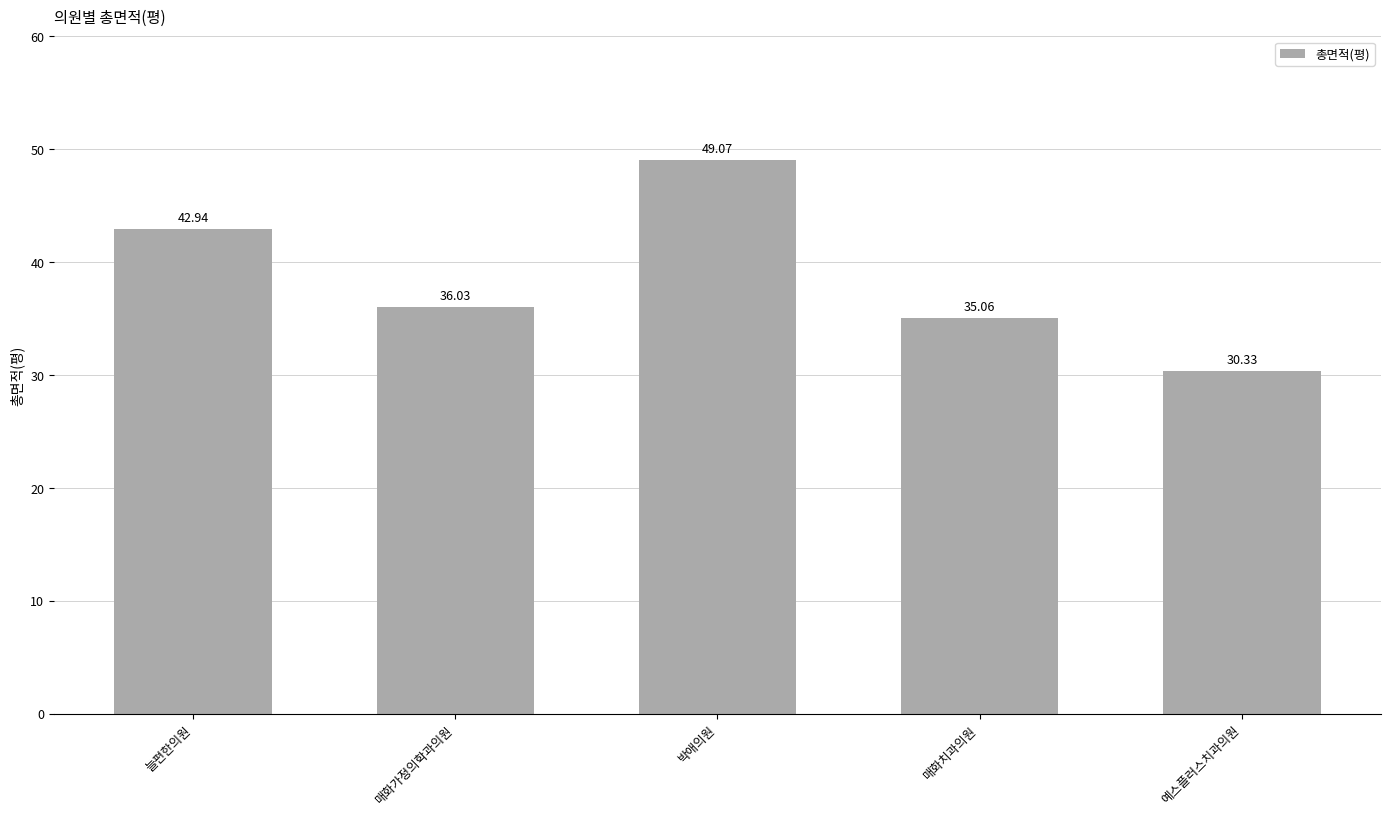

Reading left to right, extract all data points from this chart.

늘편한의원=42.9	매화가정의학과의원=36.0	박애의원=49.1	매화치과의원=35.1	예스플러스치과의원=30.3